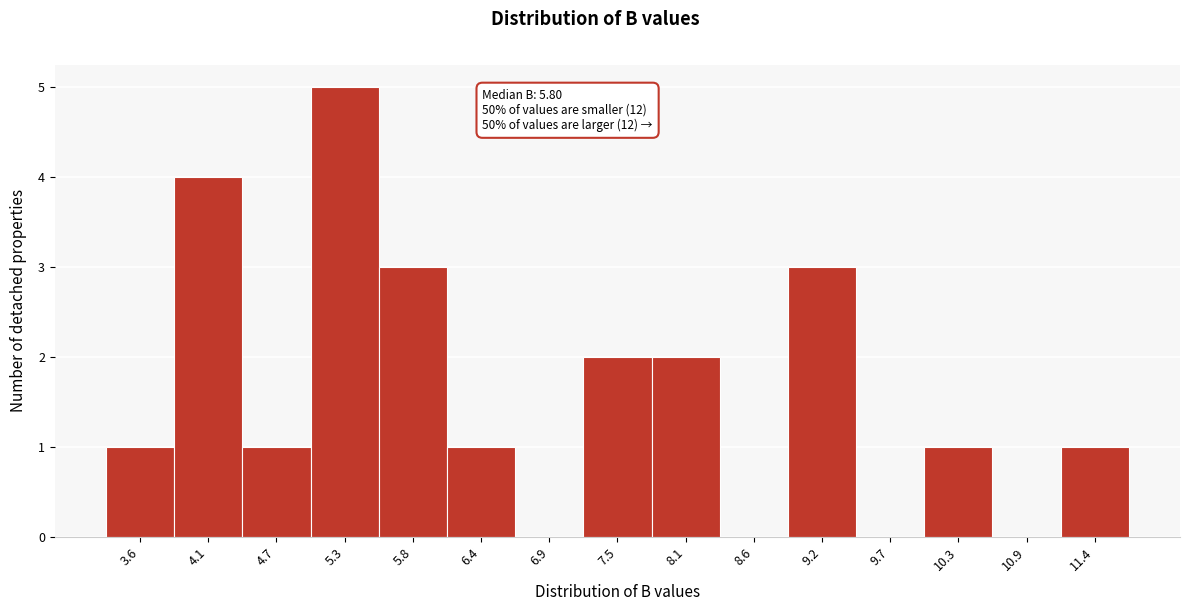

Over which range of the x-axis is the bar tallest?

5.0 to 5.5